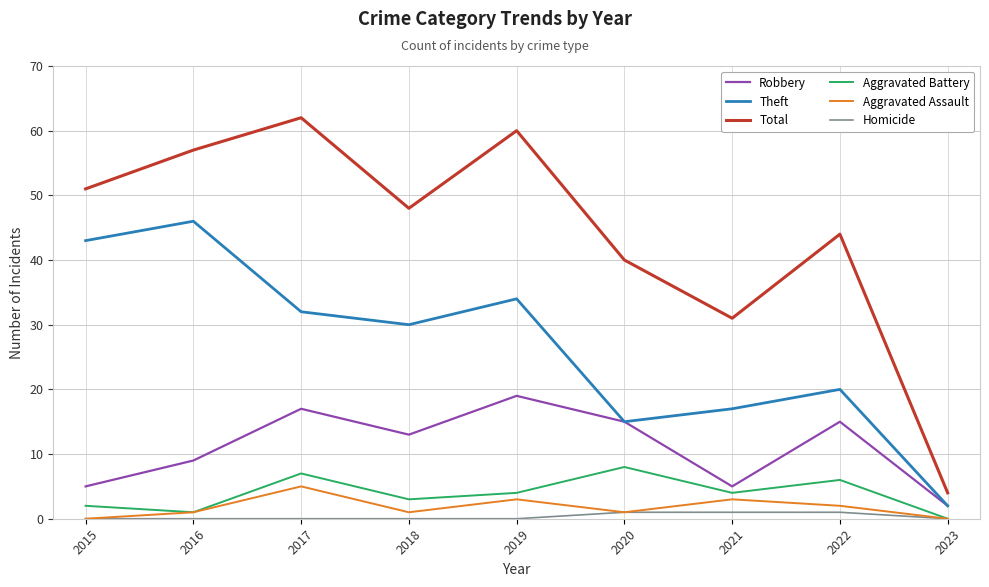

At which label does Aggravated Battery reach its minimum?

2023